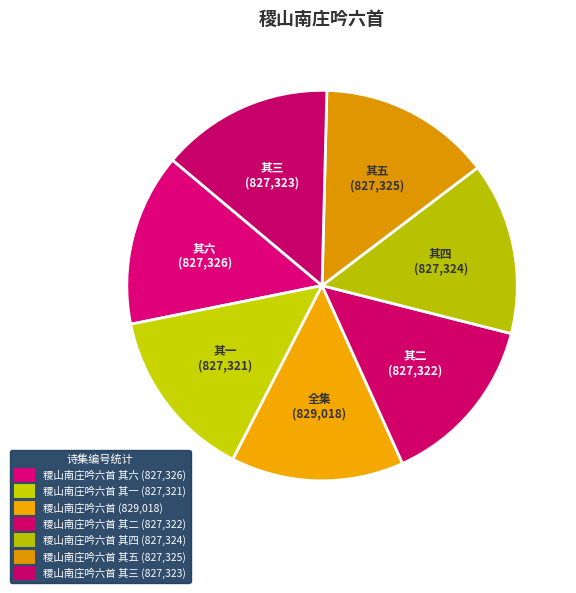

Which slice is the largest?

稷山南庄吟六首